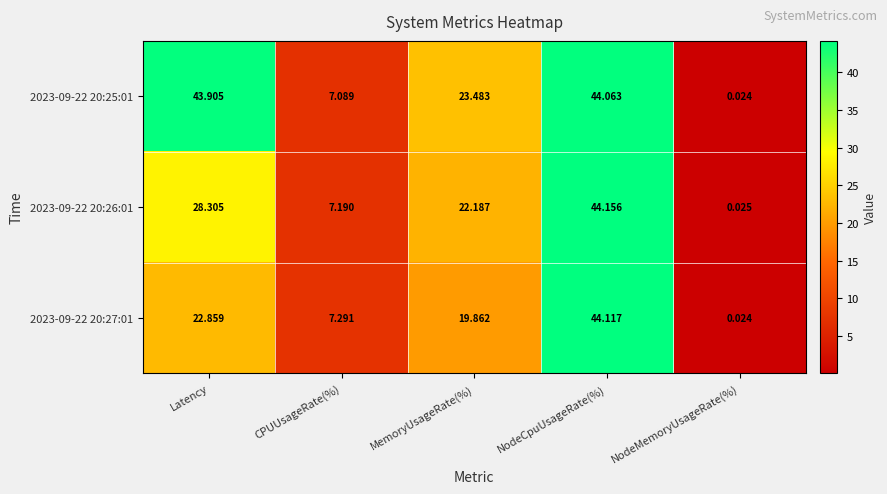

Count the number of categories in the chart.

5